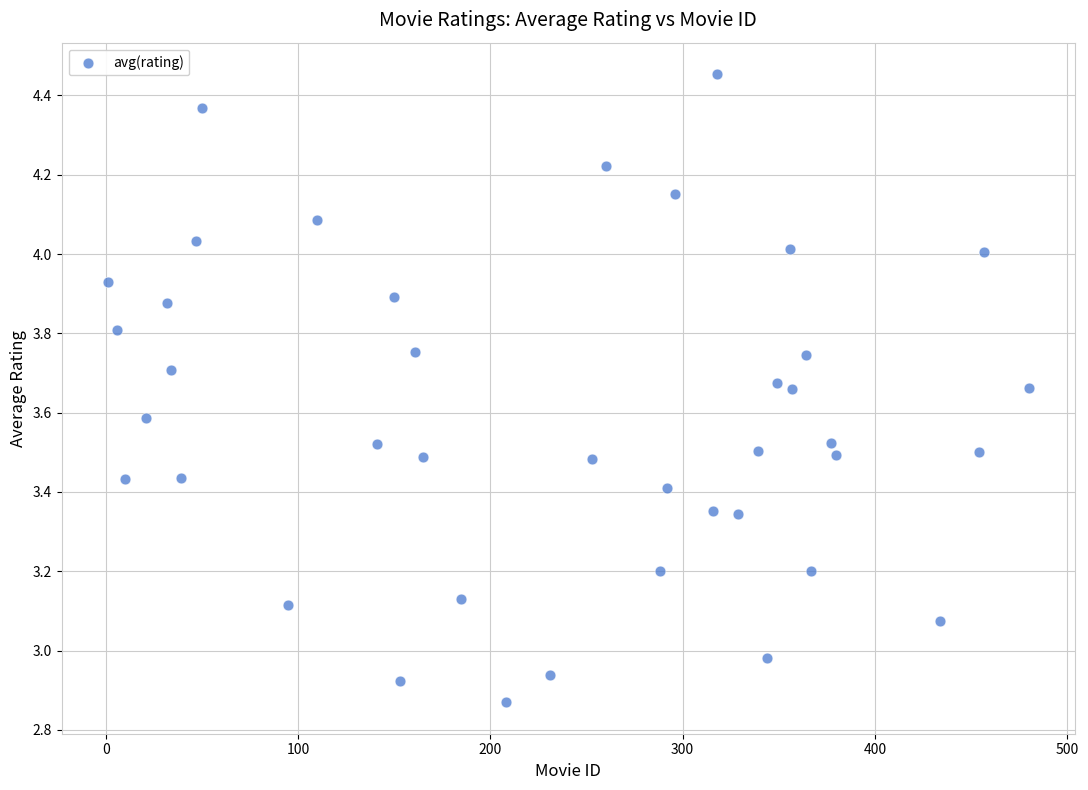

What is the range of Y values (max minus min)?

1.6